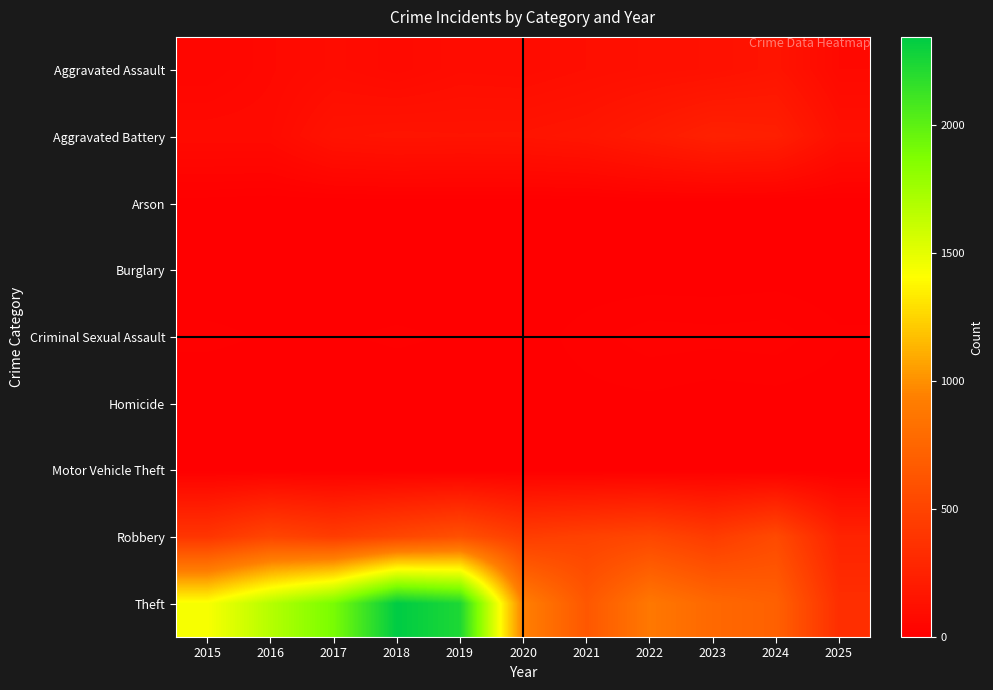

Which series has the largest total across all categories?

Theft